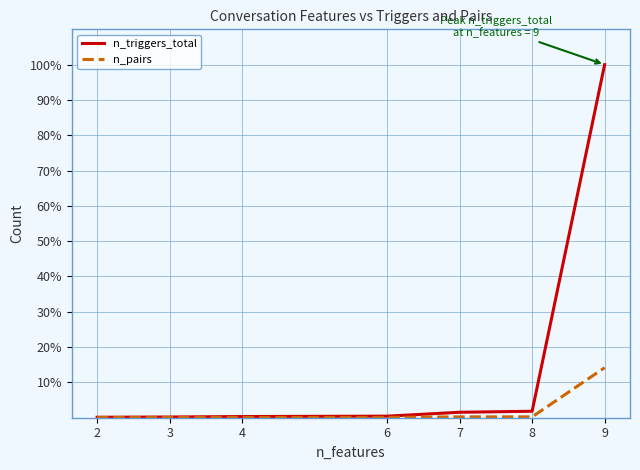

What are all the series names shown in the legend?

n_triggers_total, n_pairs